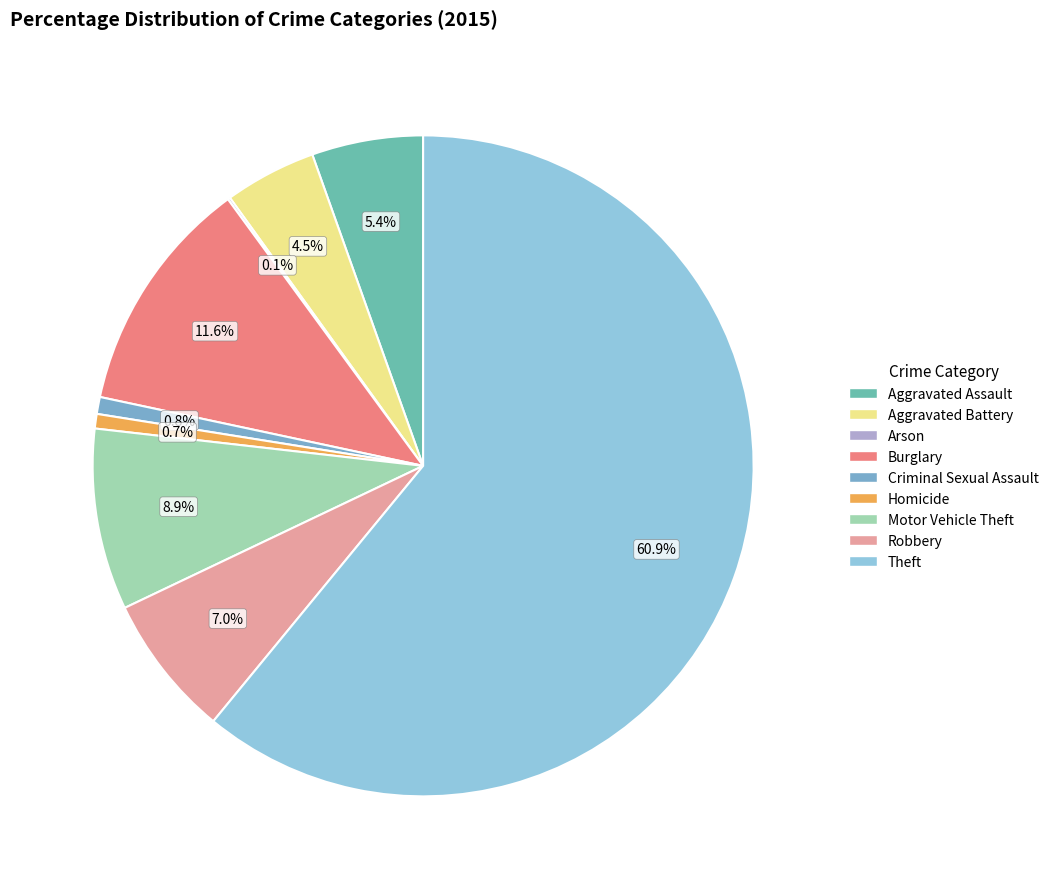

The Aggravated Battery slice represents 4% of the pie. True or false?

True